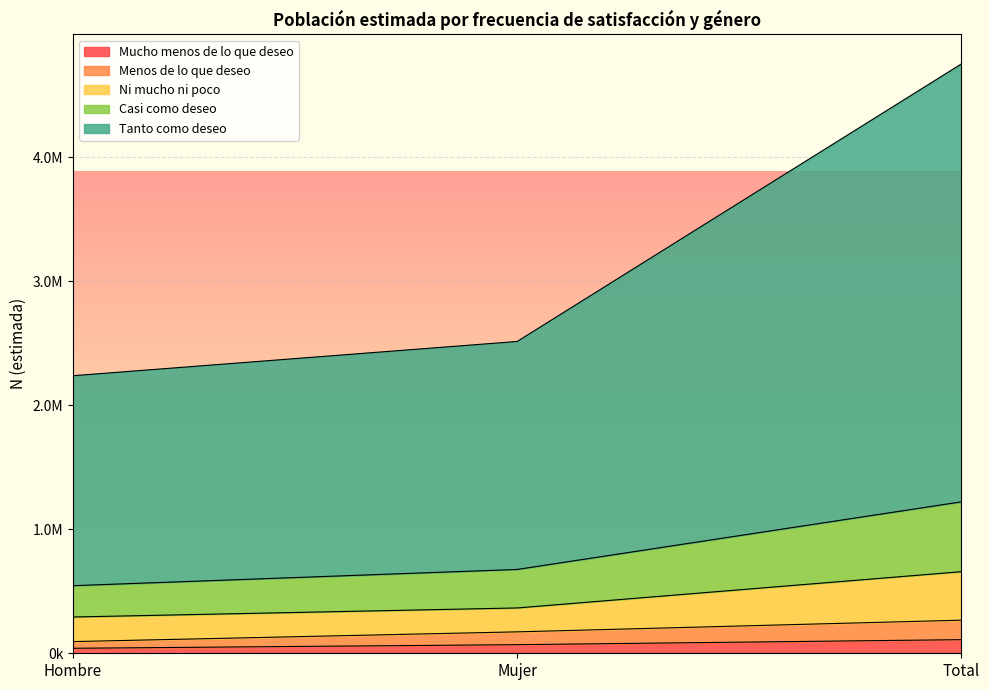

Between Total and Mujer, which is larger?

Total